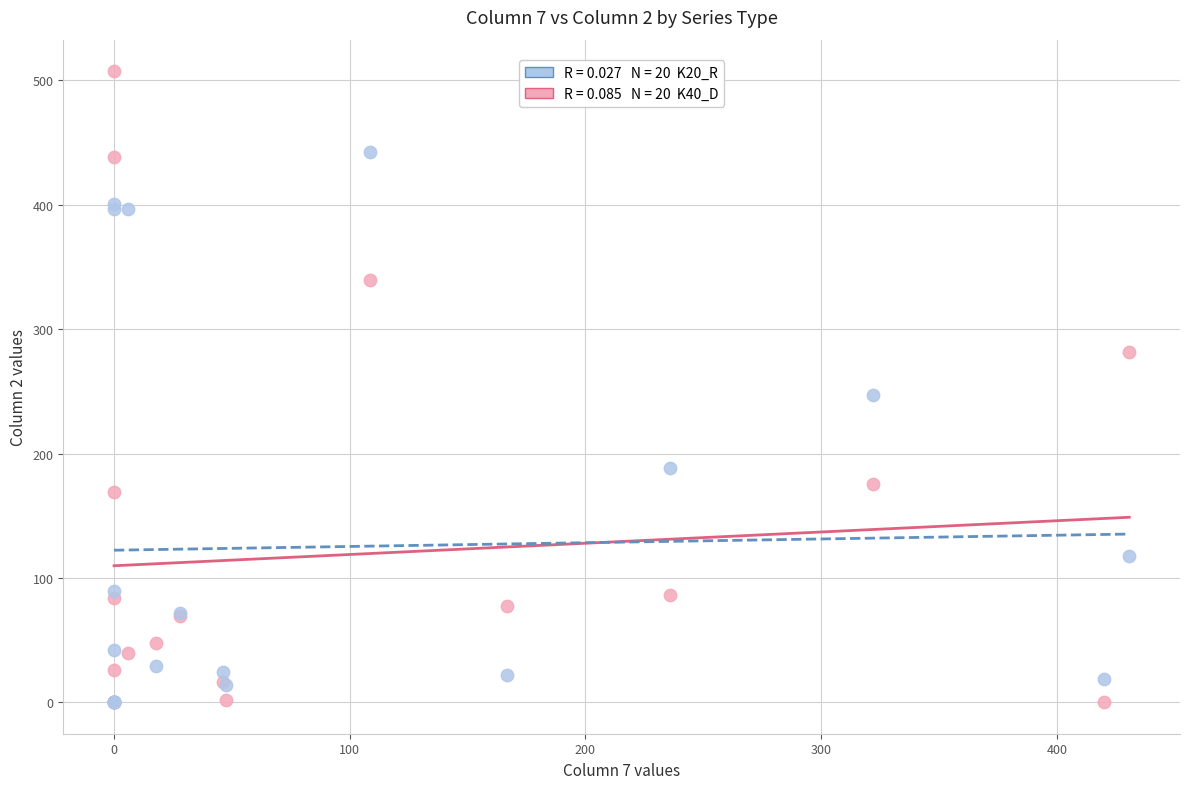

Across all series, what Y value is closest to 253?

246.8